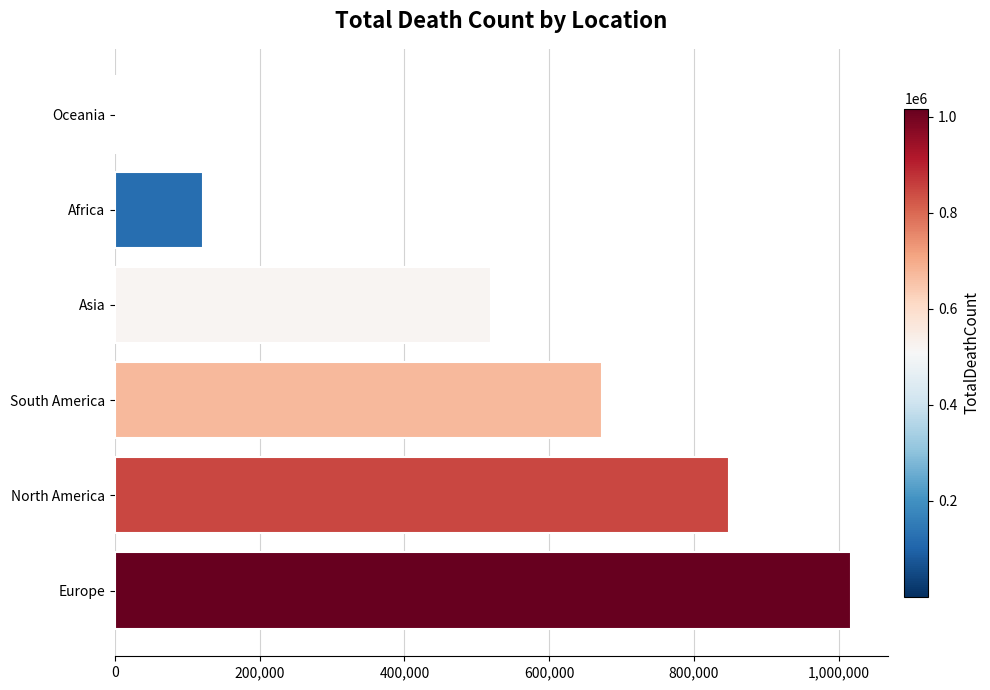

What is the sum of all values?

3180206